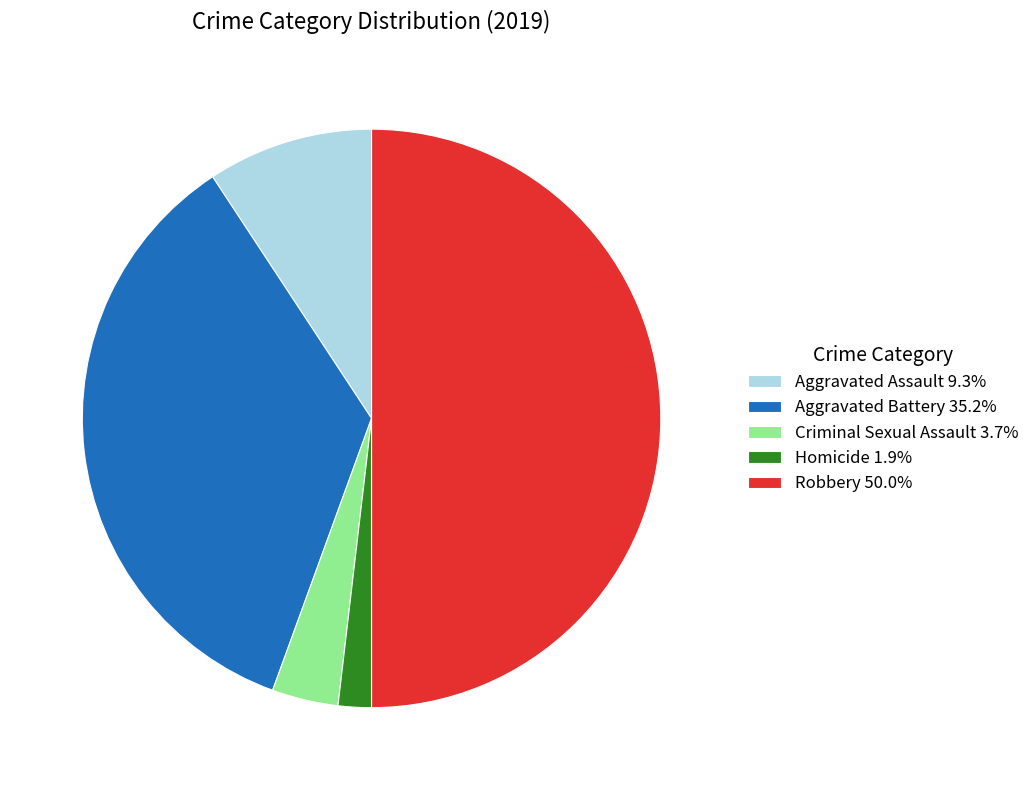

Which category has the biggest portion of the pie?

Robbery